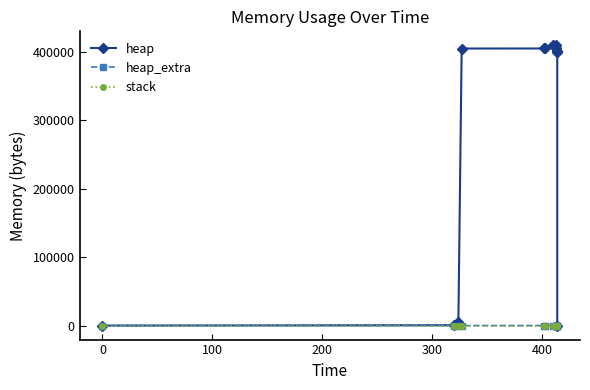

How many data points in heap_extra are above 47?

6